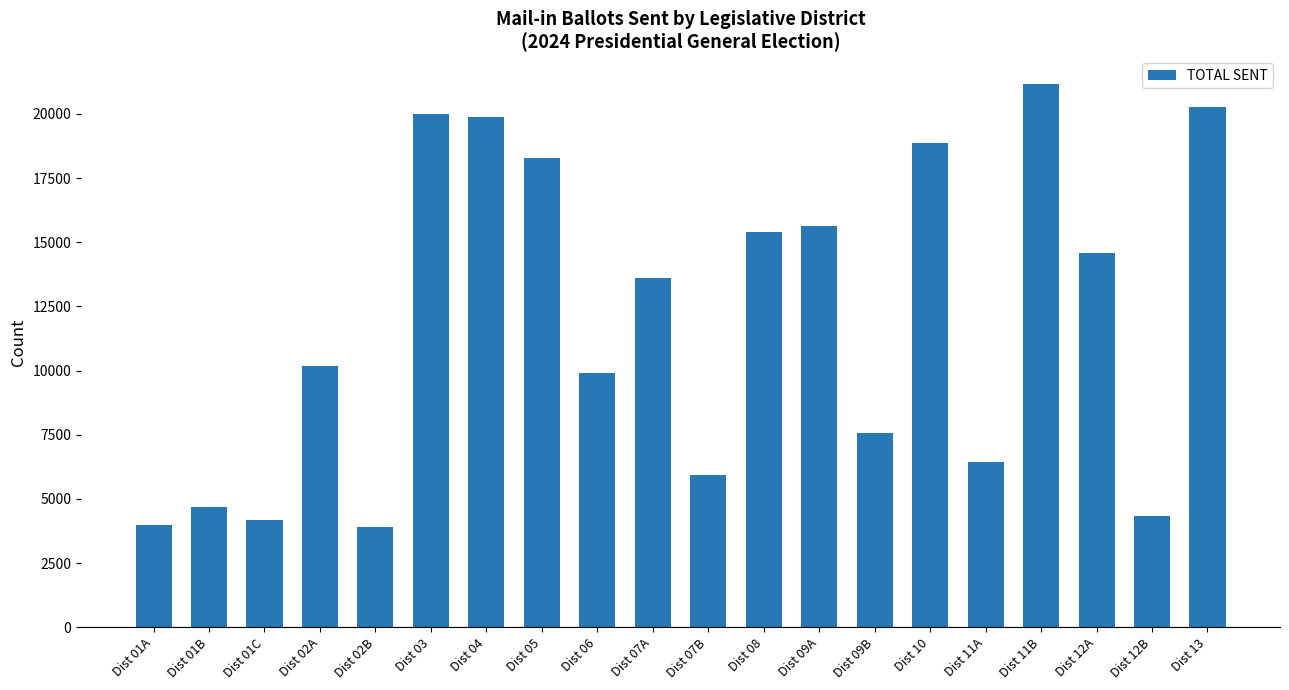

What is the label of the 14th bar from the right?

Dist 04